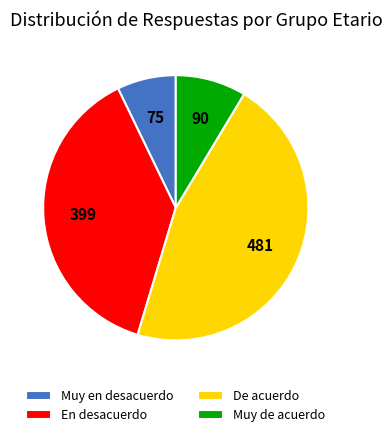

Does any single category account for the majority?

No